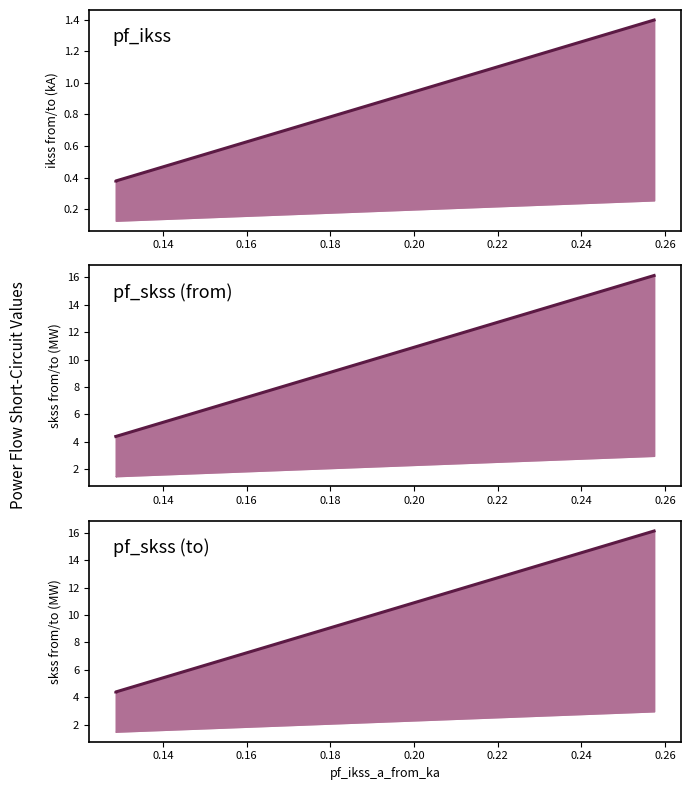

How many lines are shown in the chart?

3